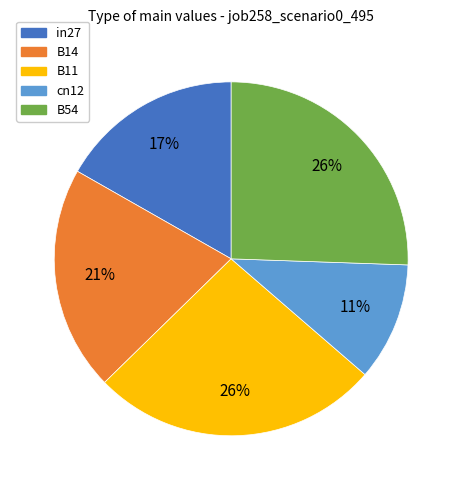

Is the sum of B11 and in27 greater than half?

No